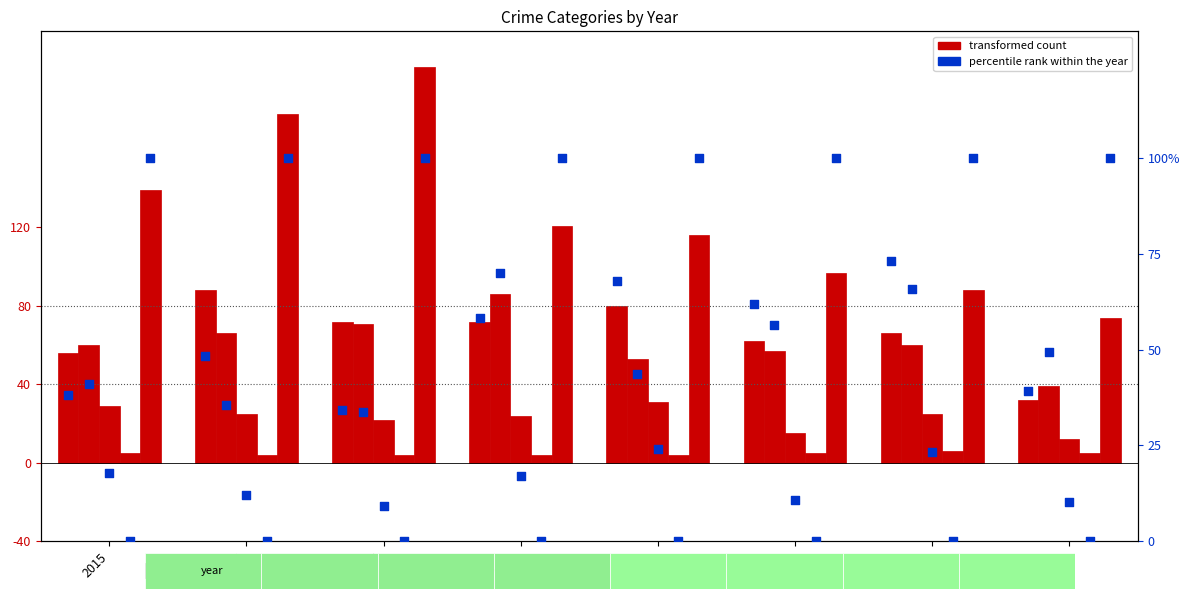

At how many categories does at least one series exceed 111?

5